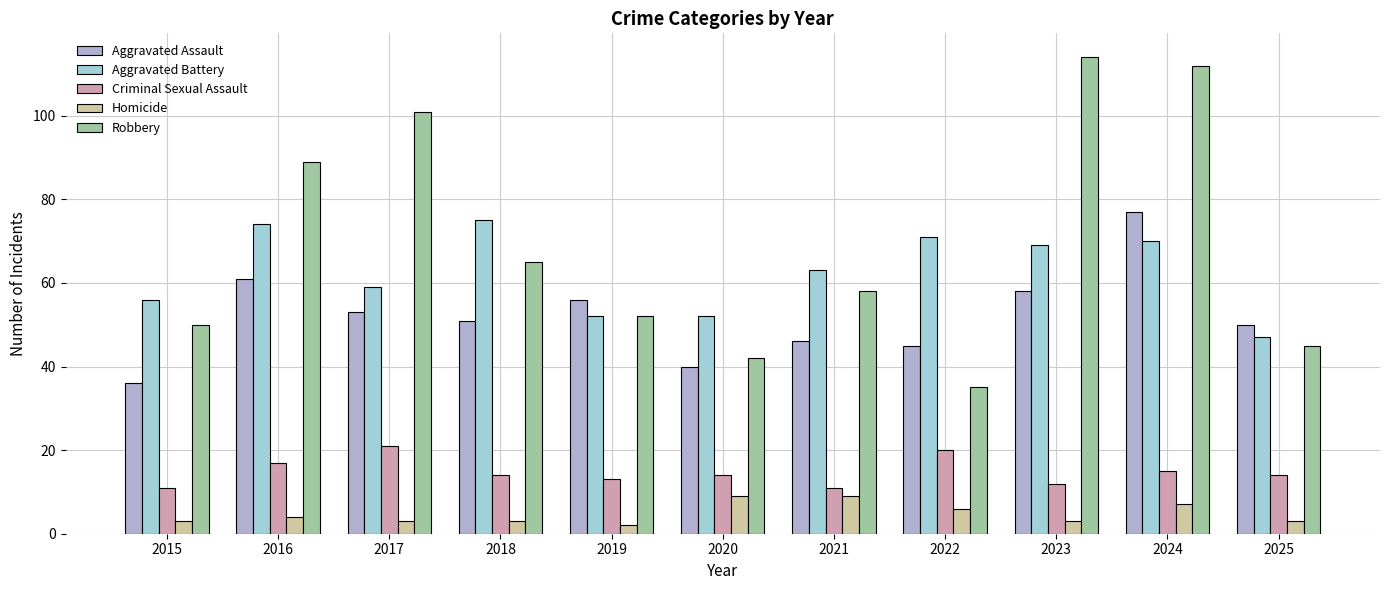

True or false: Aggravated Battery has a value of 52 at 2020.

True